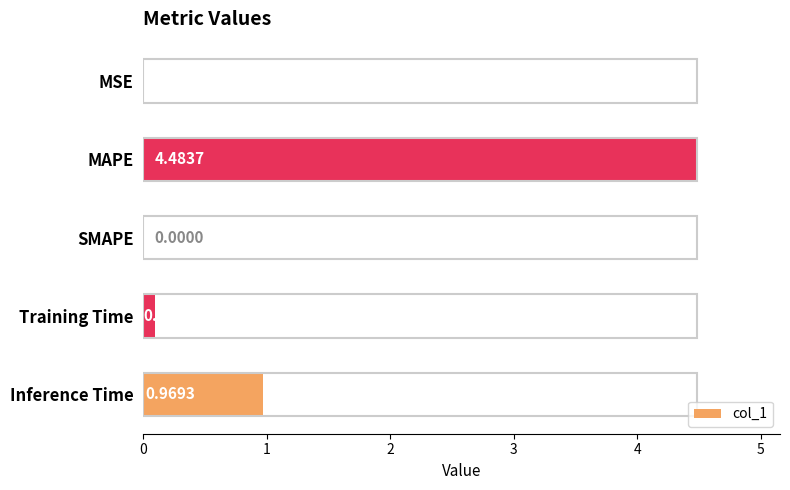

Between SMAPE and Inference Time, which is larger?

Inference Time